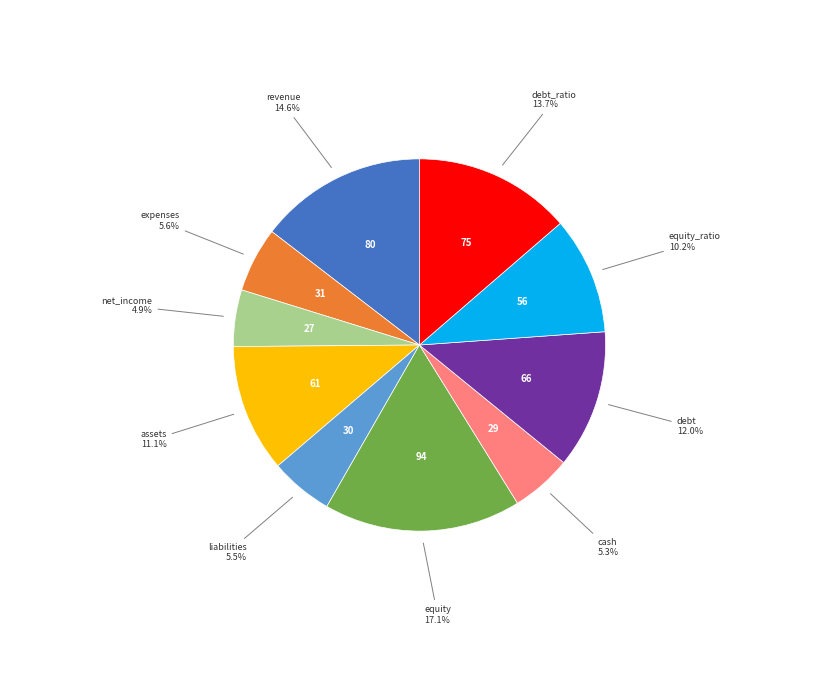

What portion of the pie excludes cash?

94.7%